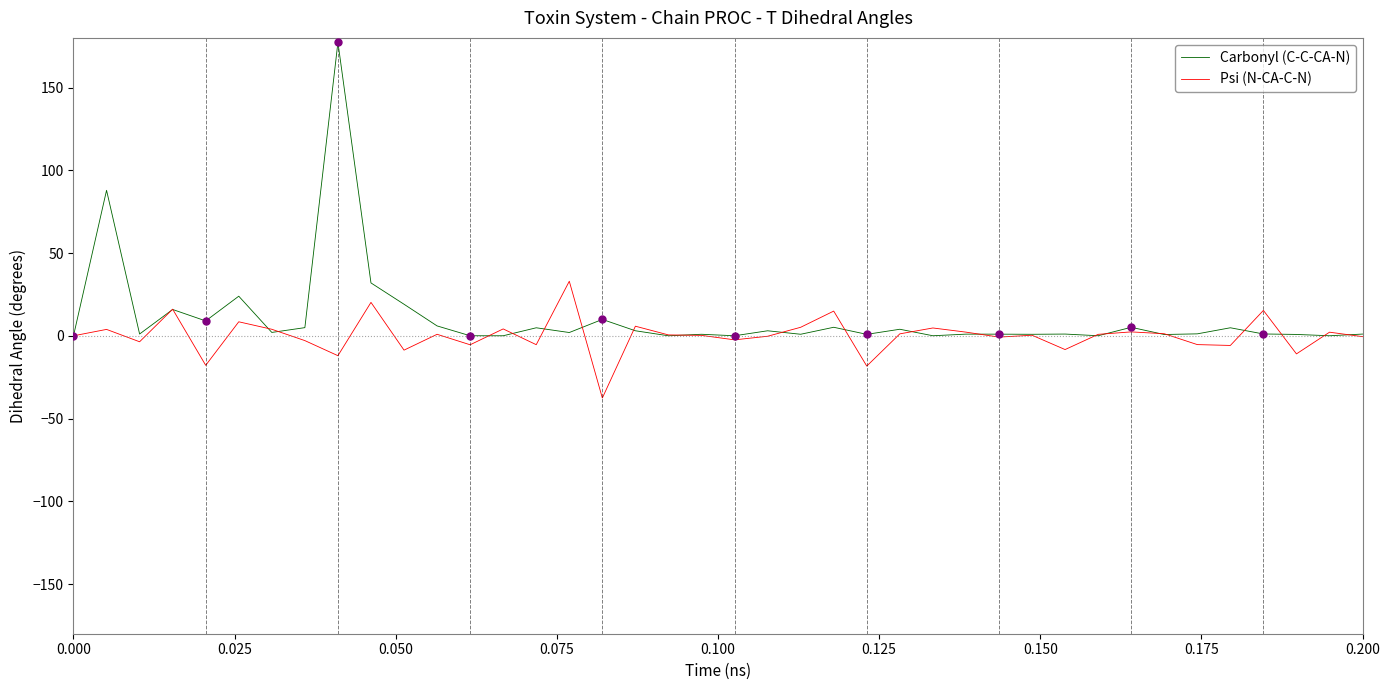

Which series has the largest range (max minus min)?

Carbonyl (C-C-CA-N)